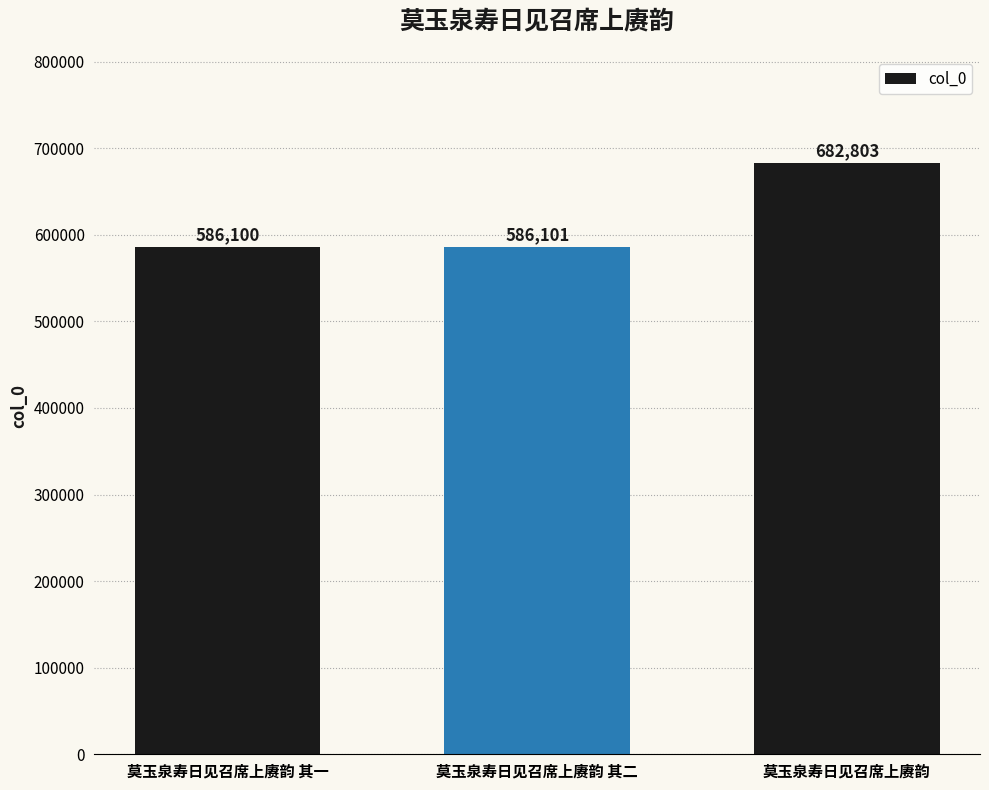

What is the label of the 1st bar from the left?

莫玉泉寿日见召席上赓韵 其一